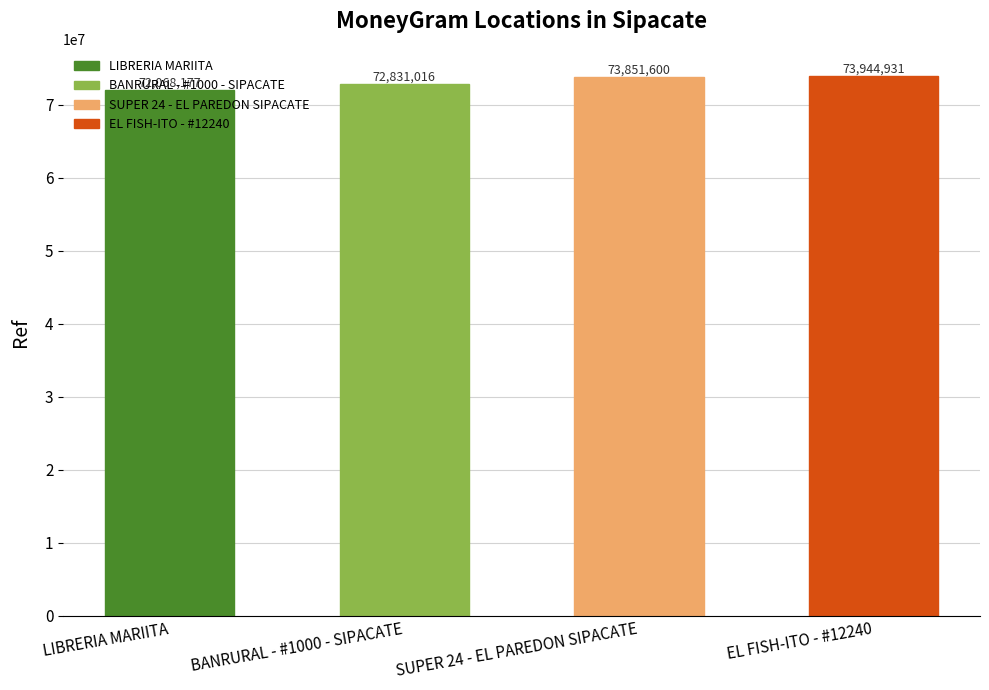

Reading left to right, transcribe all the data shown in this chart.

72068177	72831016	73851600	73944931